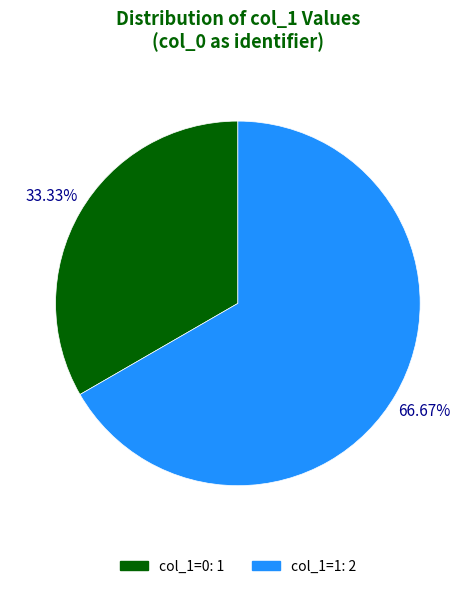

How many segments does this pie chart have?

2